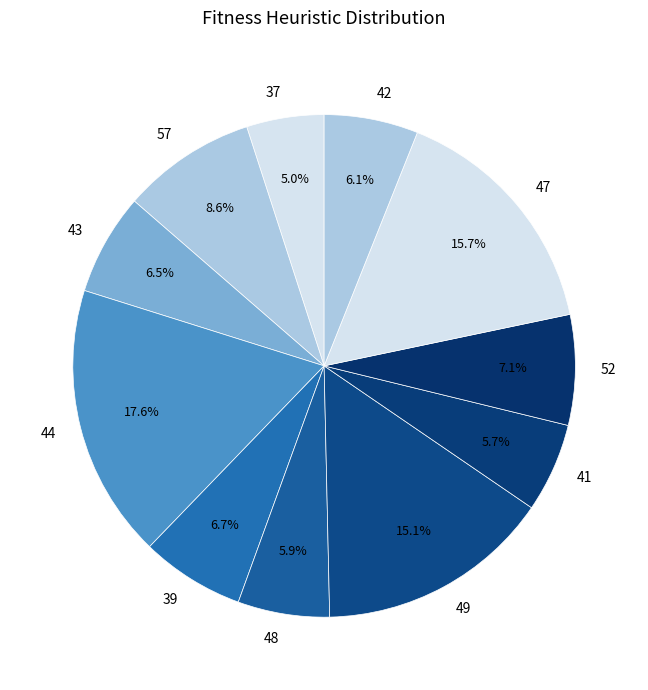

Count the number of slices in the pie.

11